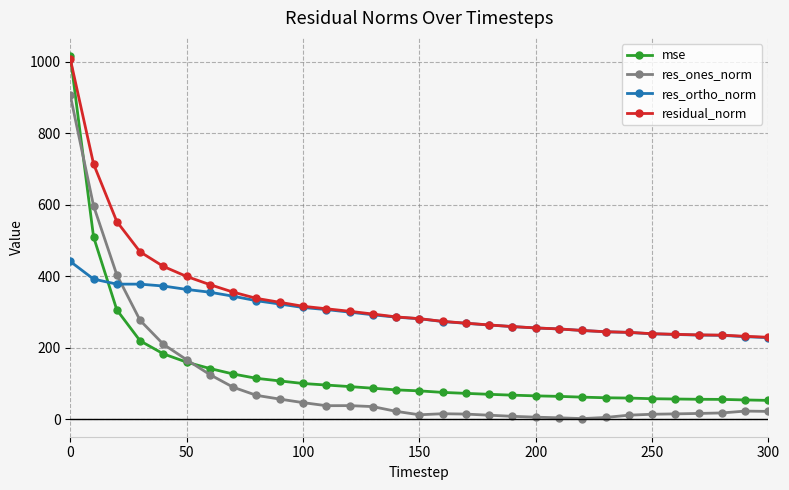

How many data points does each series have?

31